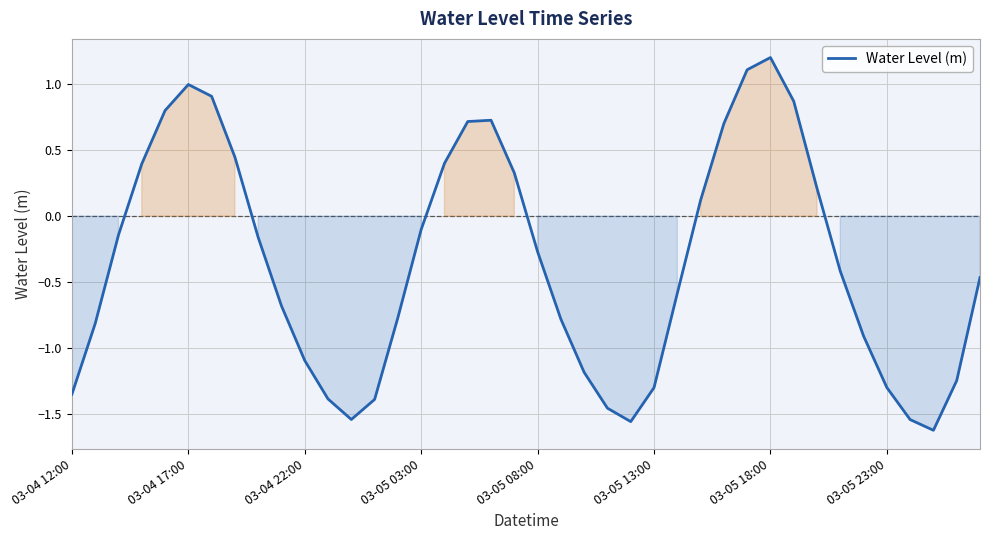

What is the maximum value shown in the chart?

1.2